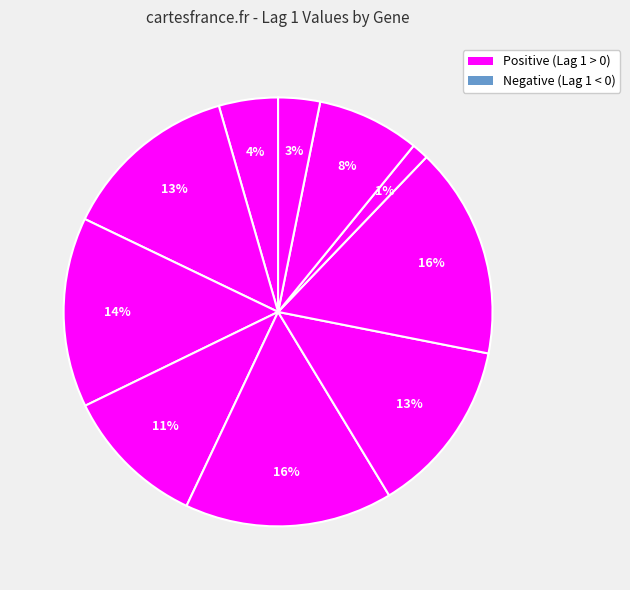

How many slices are in this pie chart?

10